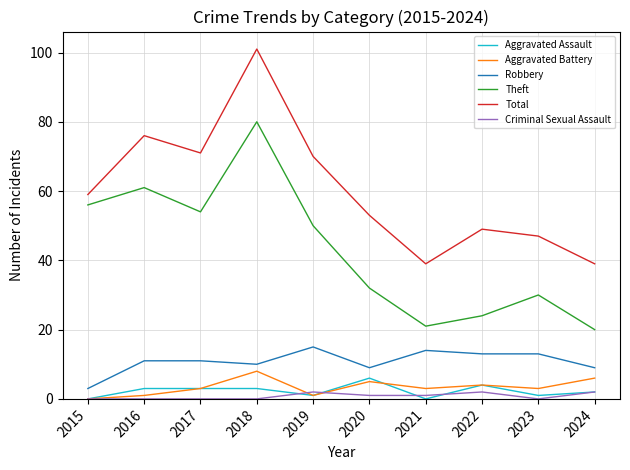

The value of Robbery at 2017 is 11. True or false?

True